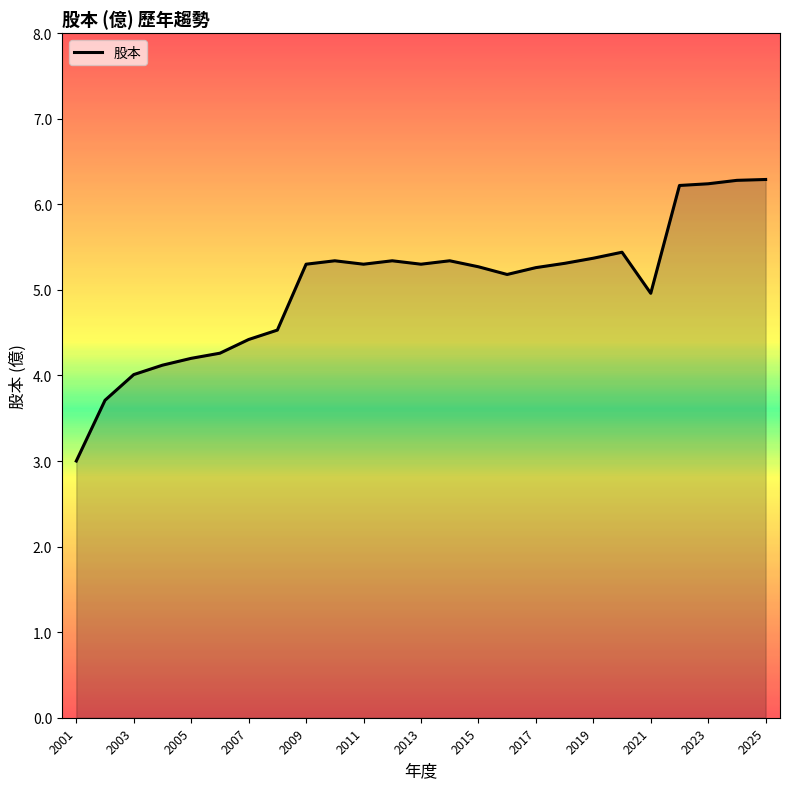

True or false: there are more than 1 points higher than both neighbors.

True